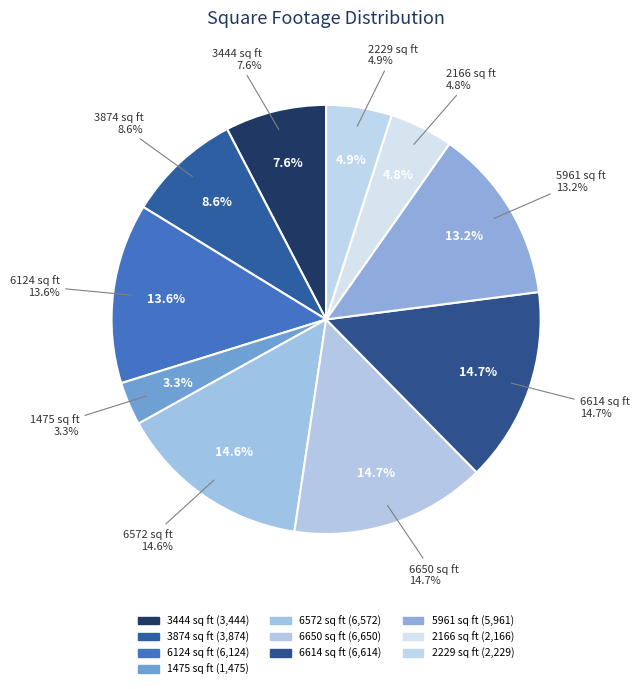

Which slice is the smallest?

1475 sq ft